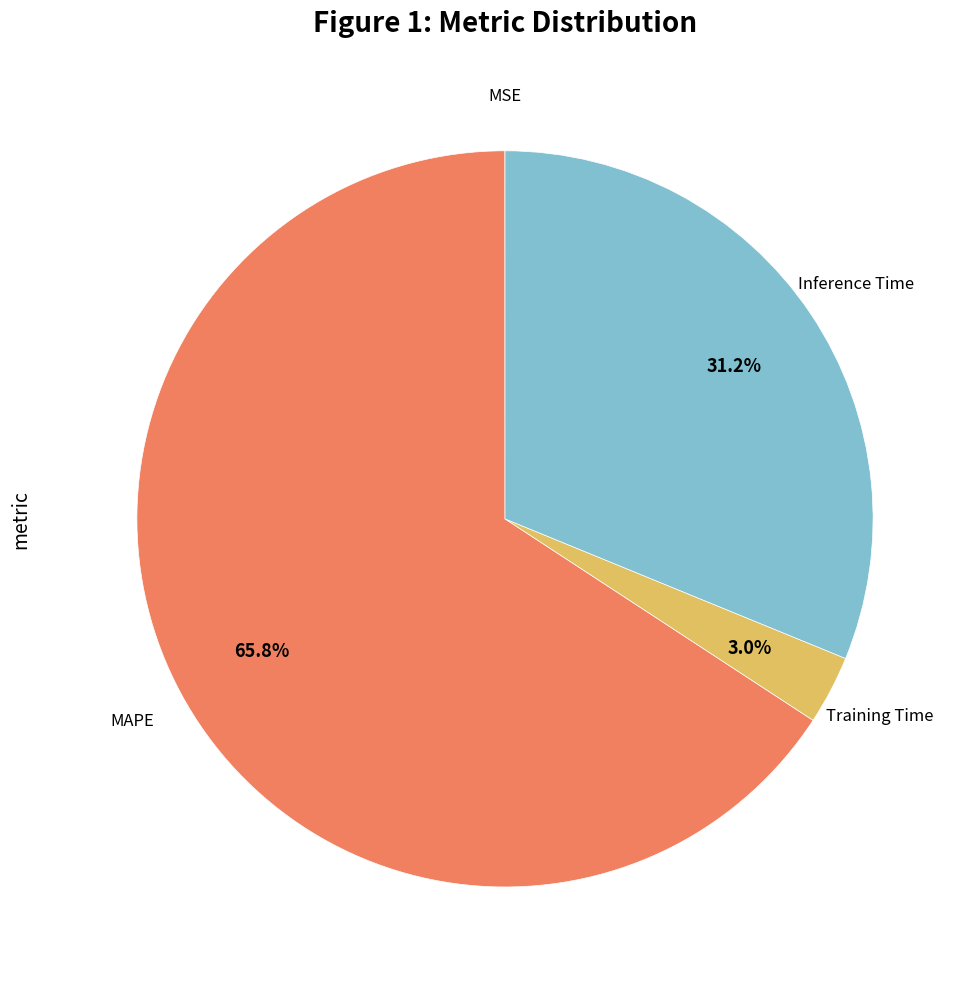

Does any single category account for the majority?

Yes